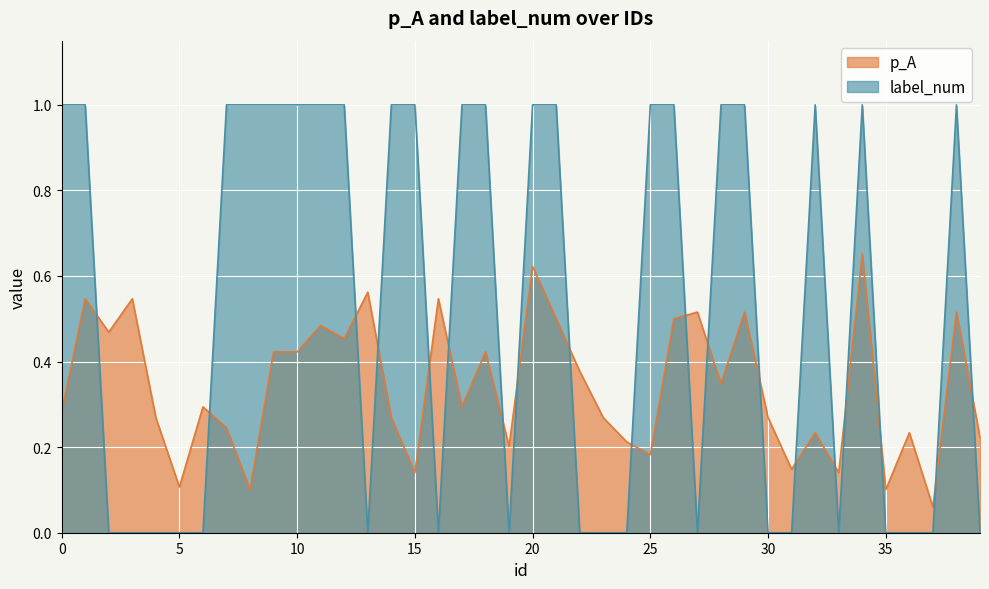

List the series in order of their overall mean, highest first.

label_num, p_A